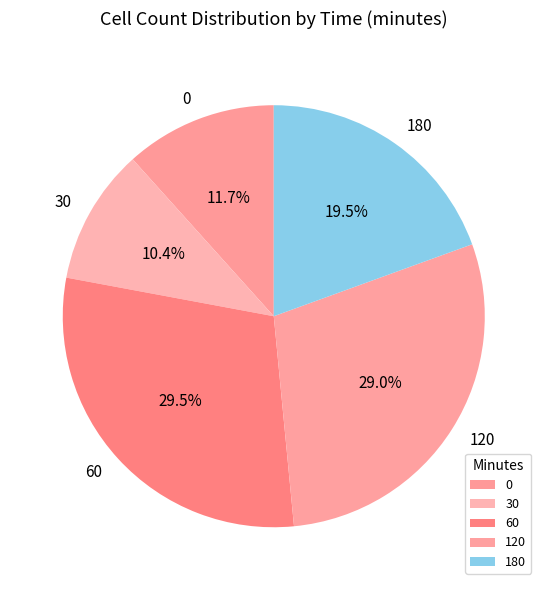

Does 30 account for over 50% of the chart?

No